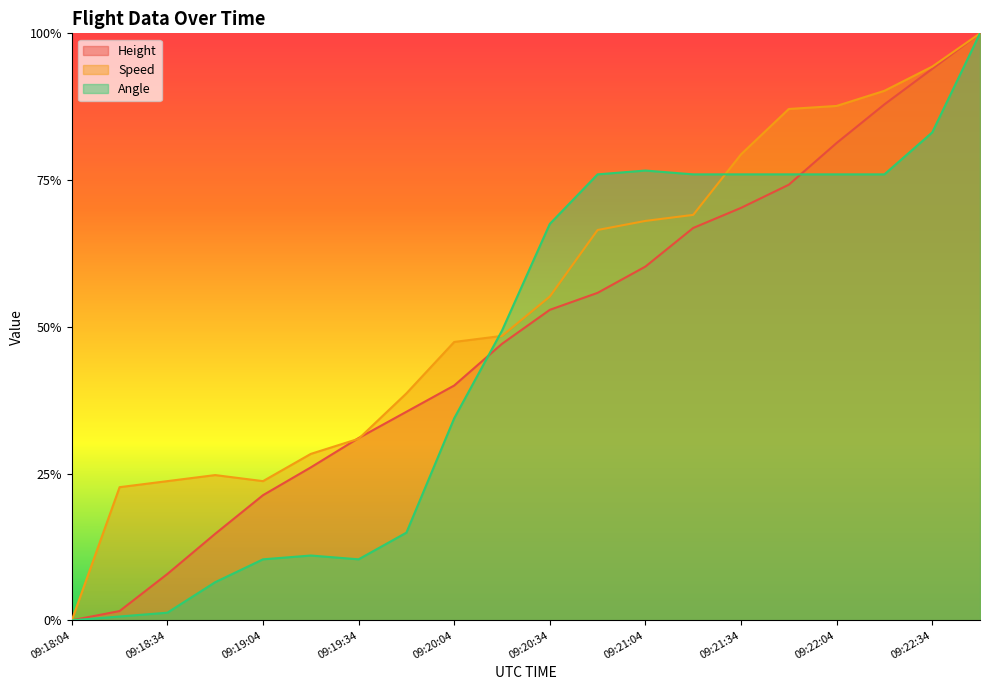

What is the average value of the Height series?

0.5